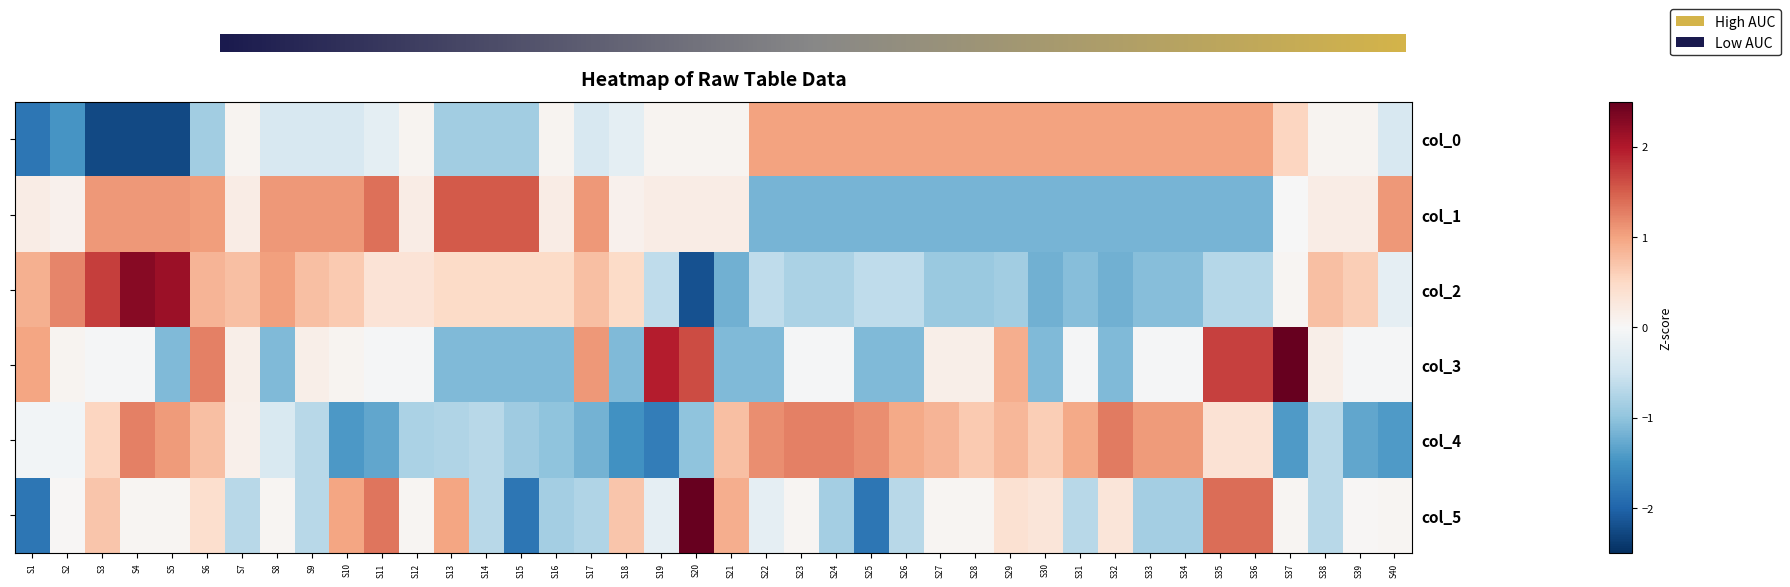

Between S7 and S39, which series saw the biggest shift?

col_4